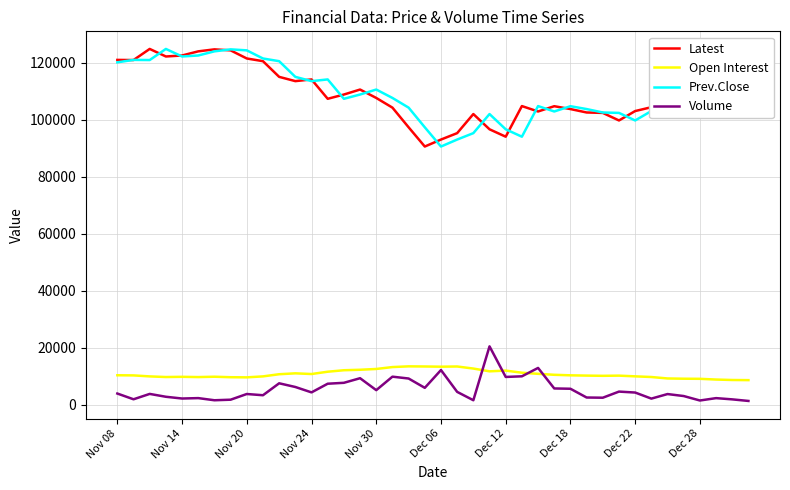

True or false: Latest and Open Interest cross at least once.

False